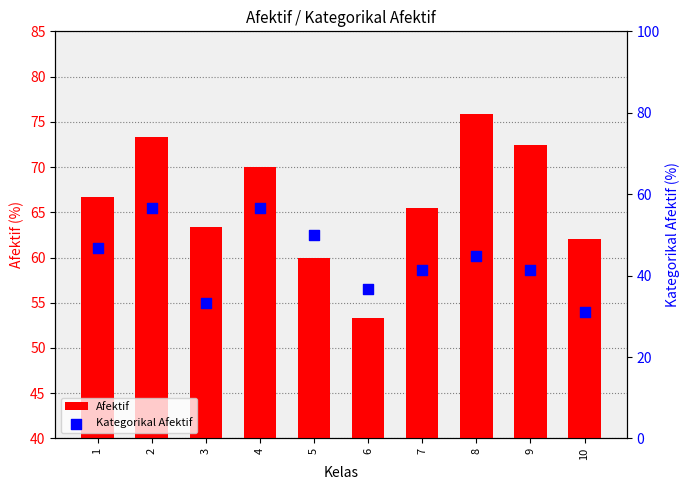

Which series contains the lowest Y value?

Kategorikal Afektif